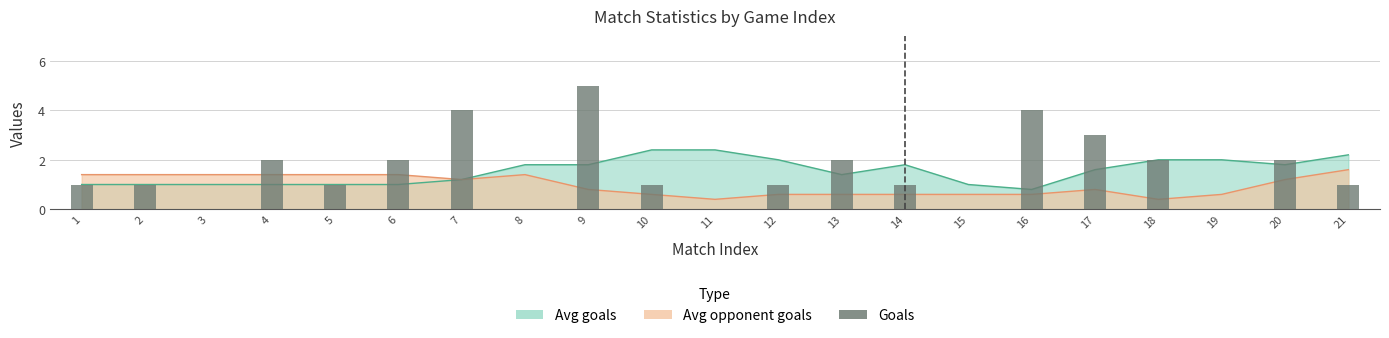

The chart shows a value of 2 at 21. True or false?

False